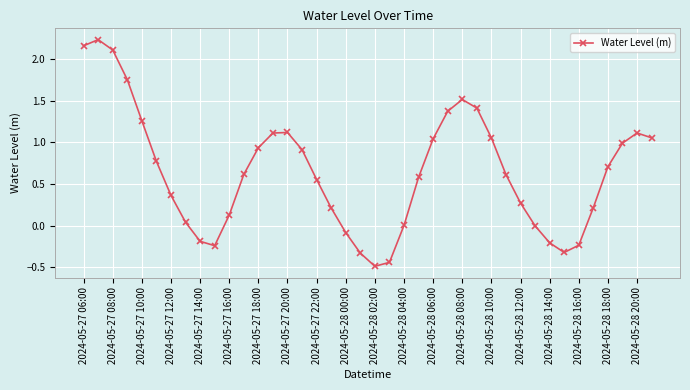

How many series are shown in this chart?

1